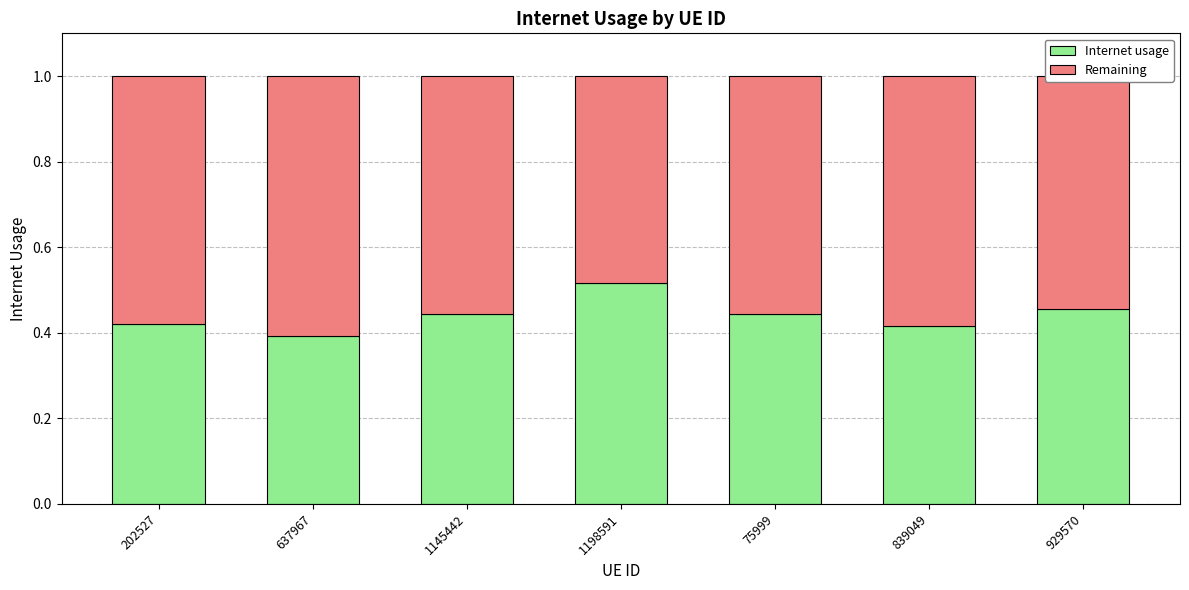

Where is Internet usage nearest to the value 0?

637967